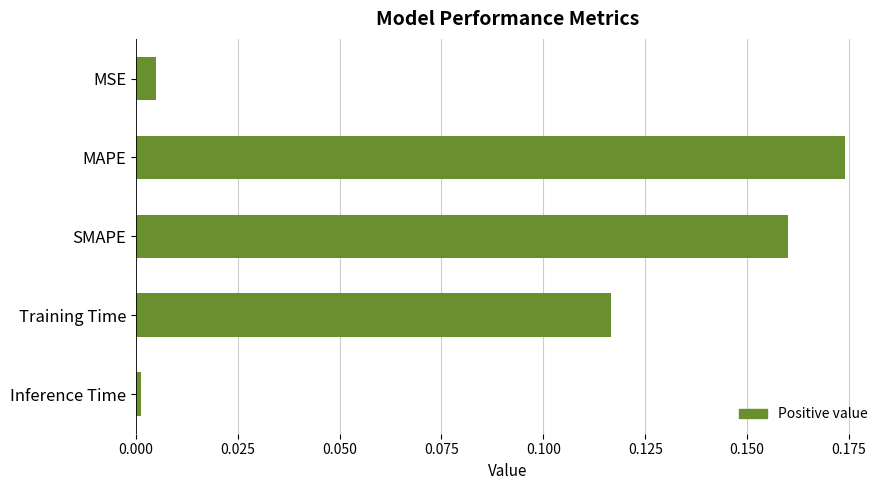

Between MAPE and Inference Time, which is larger?

MAPE